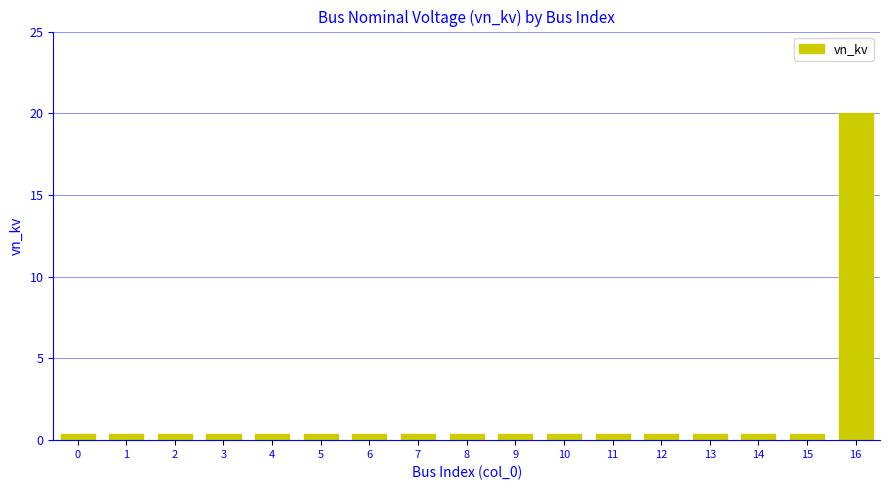

What is the average value?

1.6